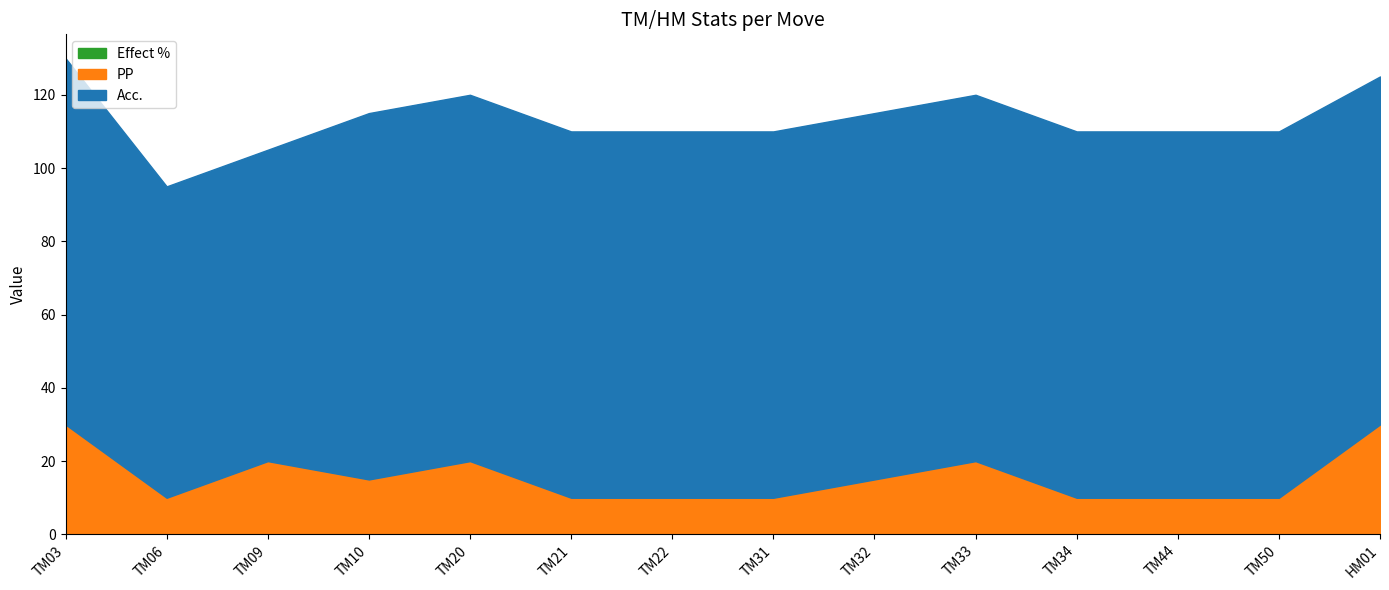

What is the label of the 6th point from the right?

TM32